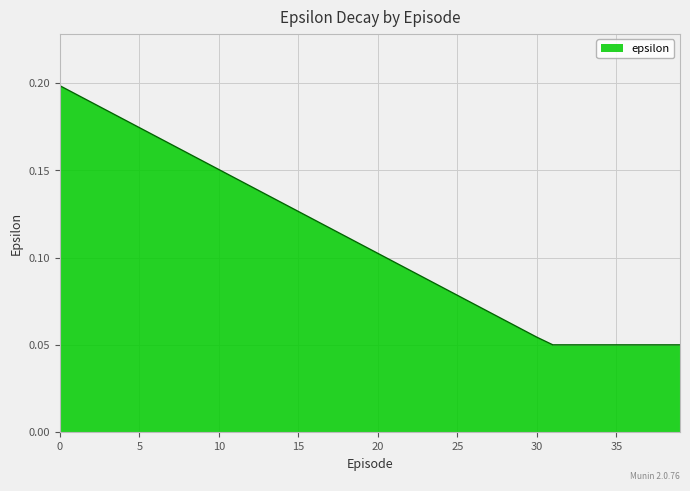

True or false: the data has more than 1 interior local peaks.

False